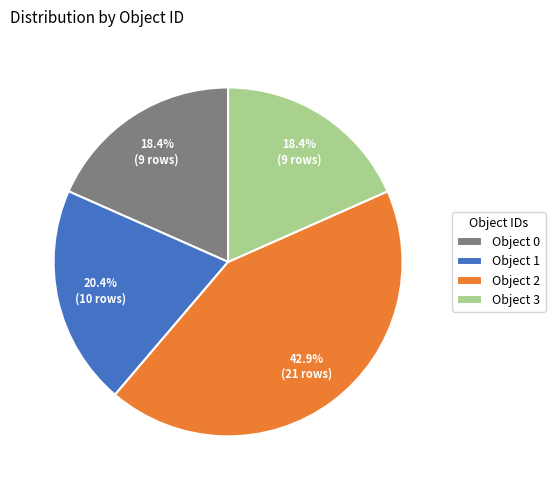

True or false: Object 0 accounts for 5% of the total.

False